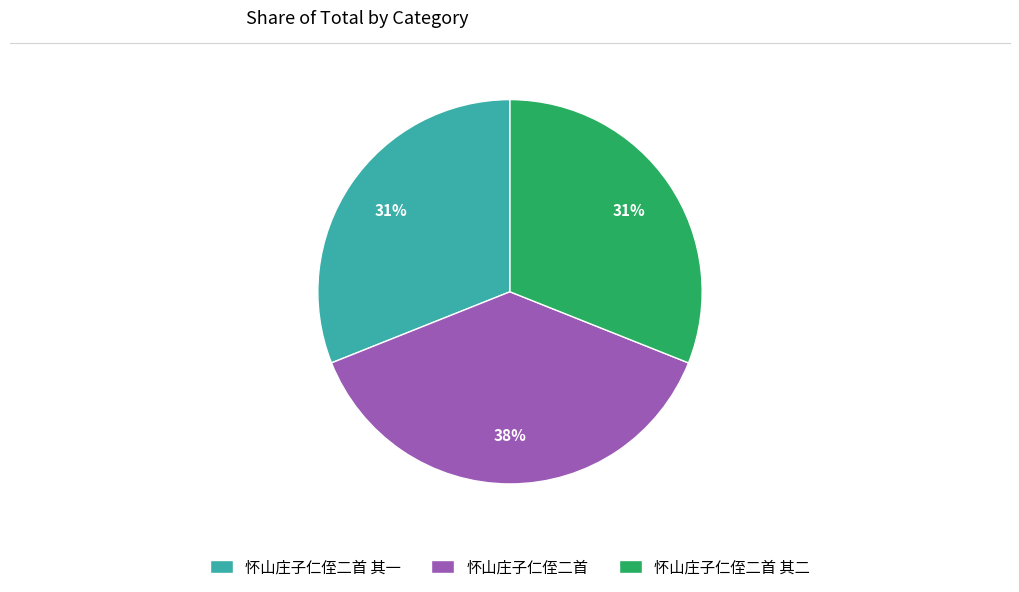

To the nearest percent, what percentage of the pie is 怀山庄子仁侄二首 其二?

31%